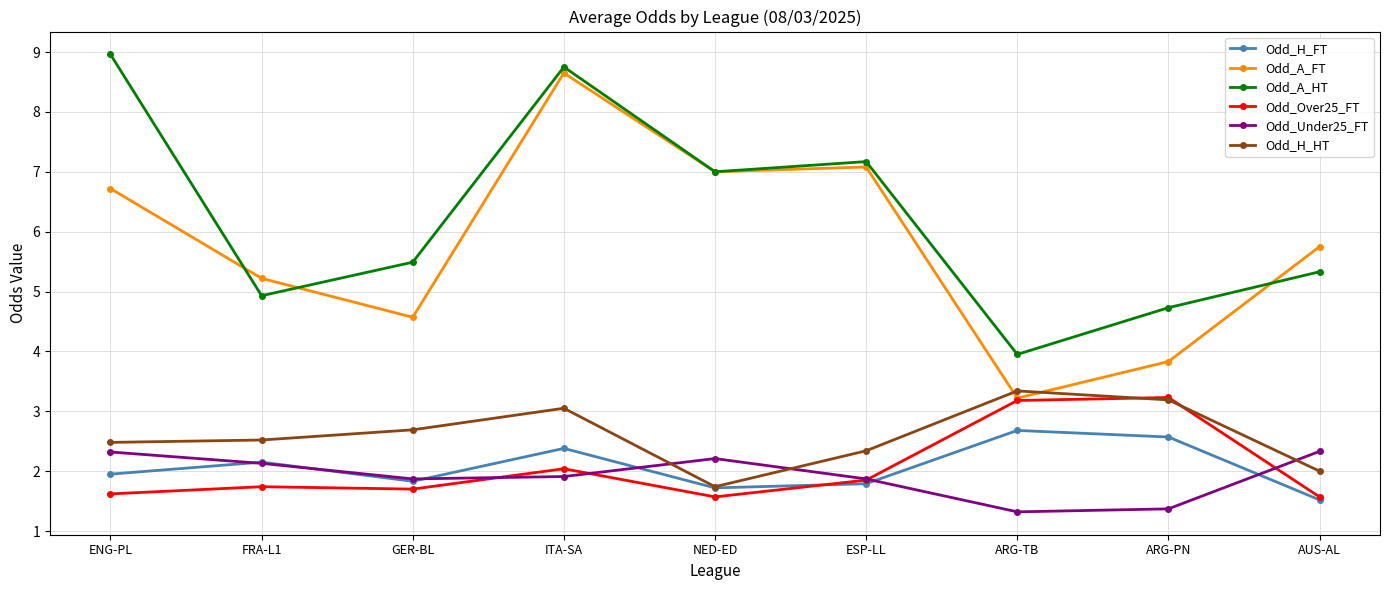

Which series ends up on top after the final intersection of Odd_Under25_FT and Odd_H_HT?

Odd_Under25_FT